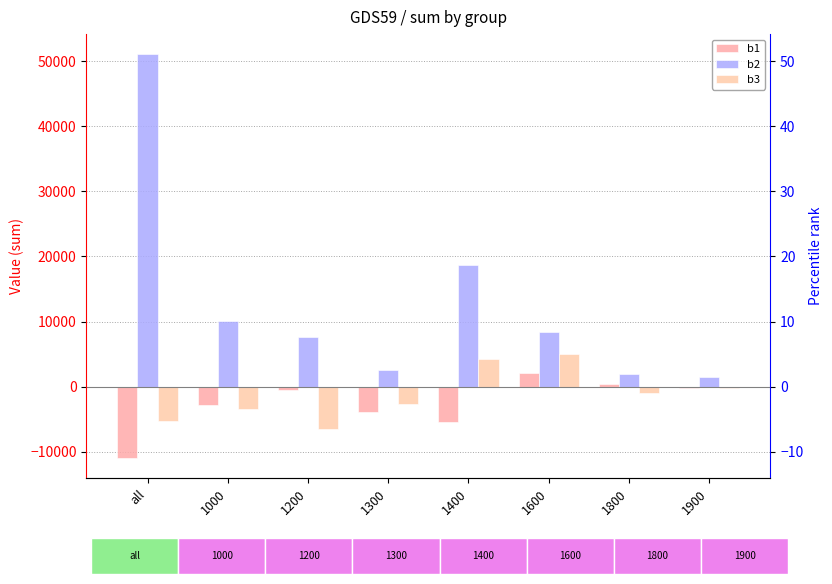

How many values in the b3 series are below -945?

4